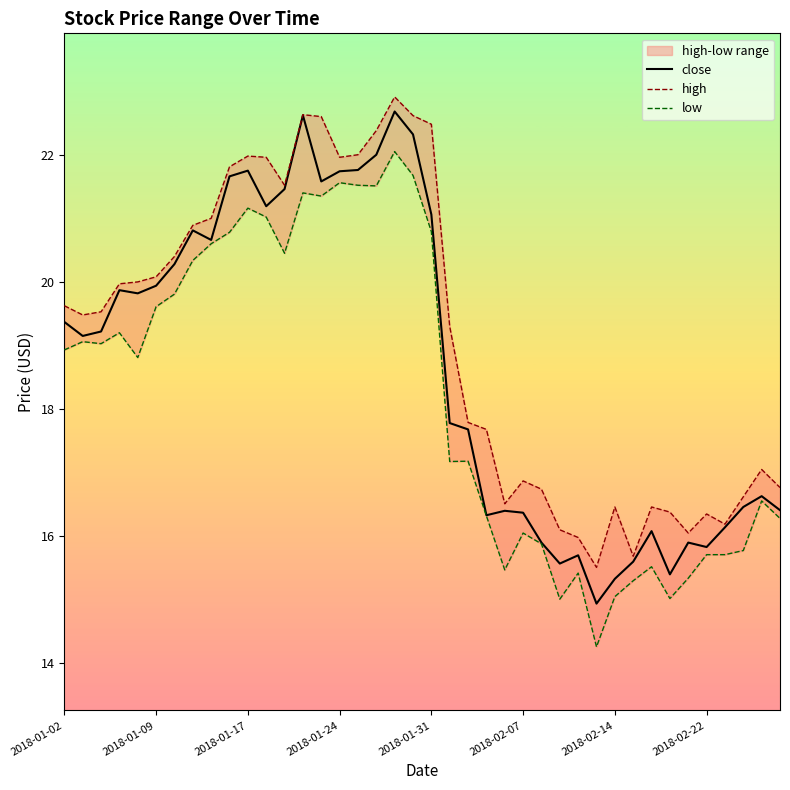

The high series shows 7.7 at 21. True or false?

False